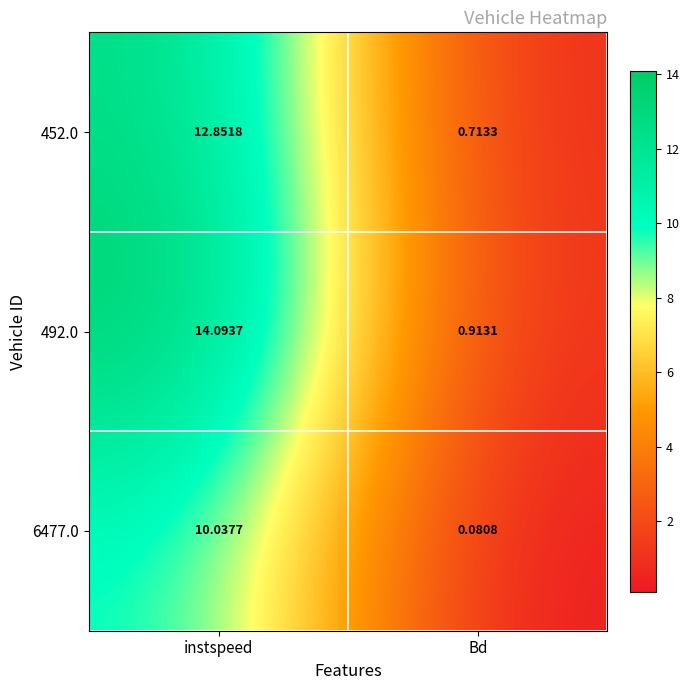

Which label corresponds to the smallest value in the chart?

Bd